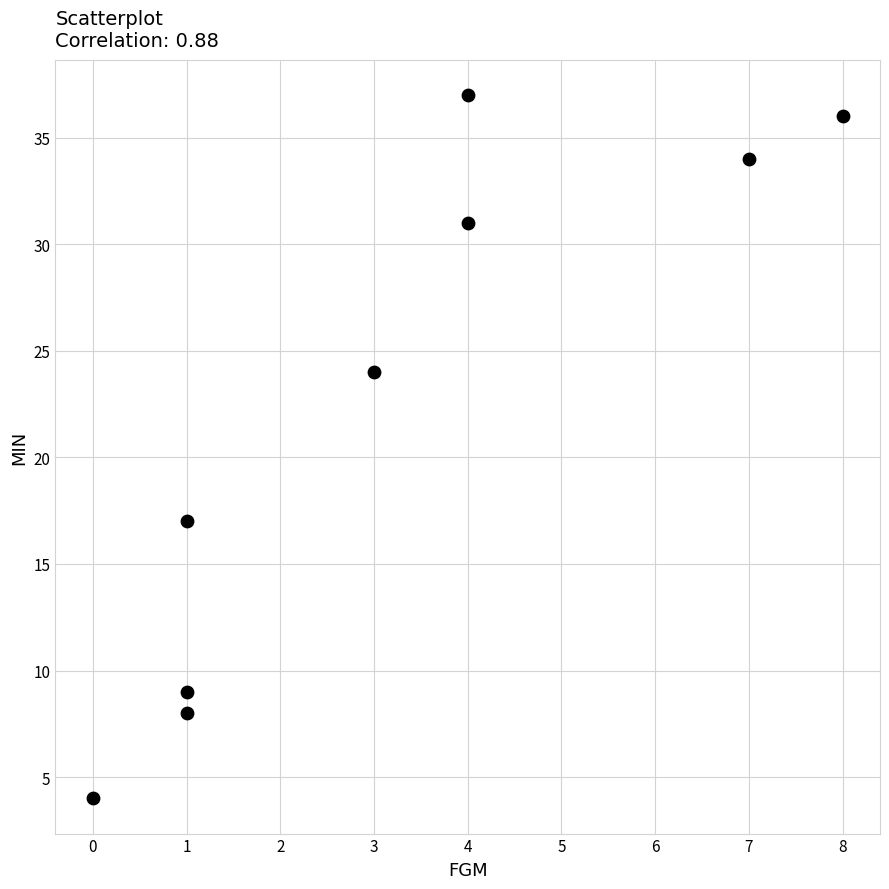

What Y value in the scatter plot is closest to 20?

17